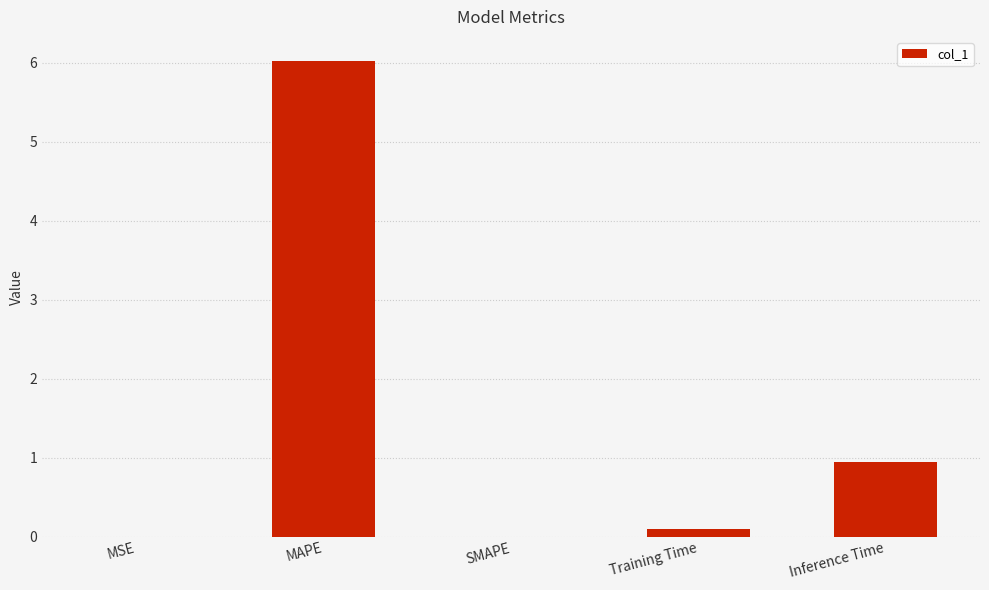

What value does the data have at MAPE?

6.0